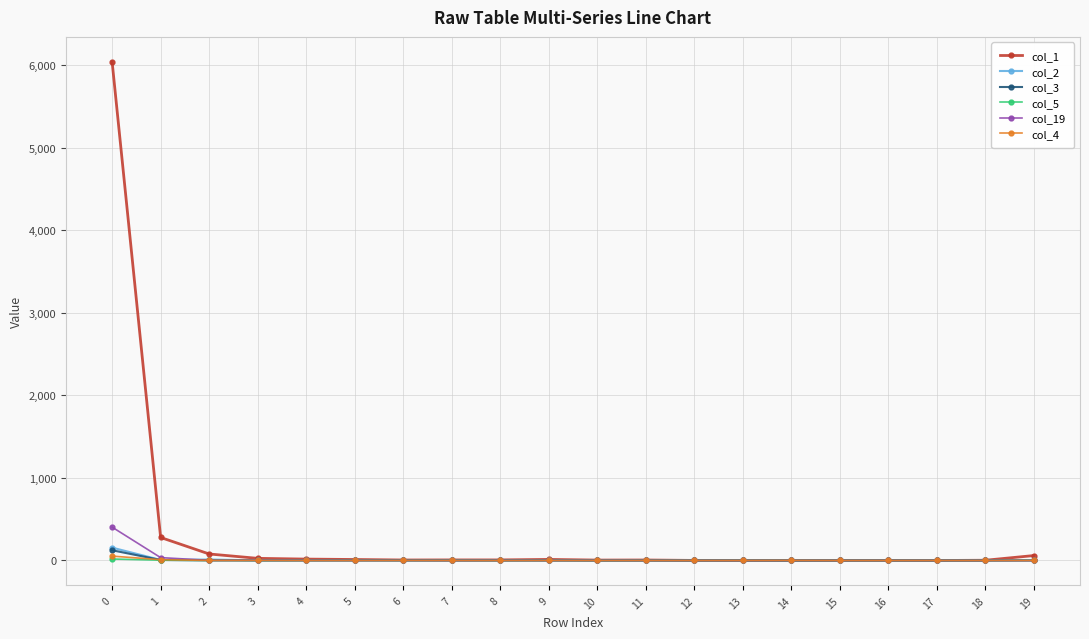

Which series has the largest total across all categories?

col_1